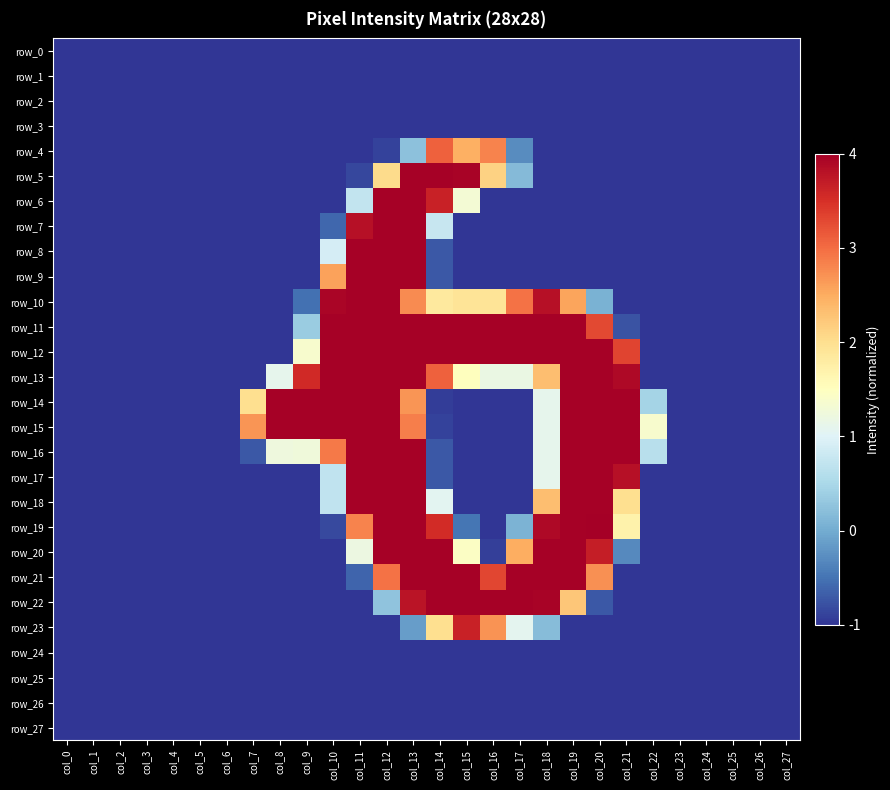

What is the sum of the row_26 values at col_7 and col_18?

-2.0